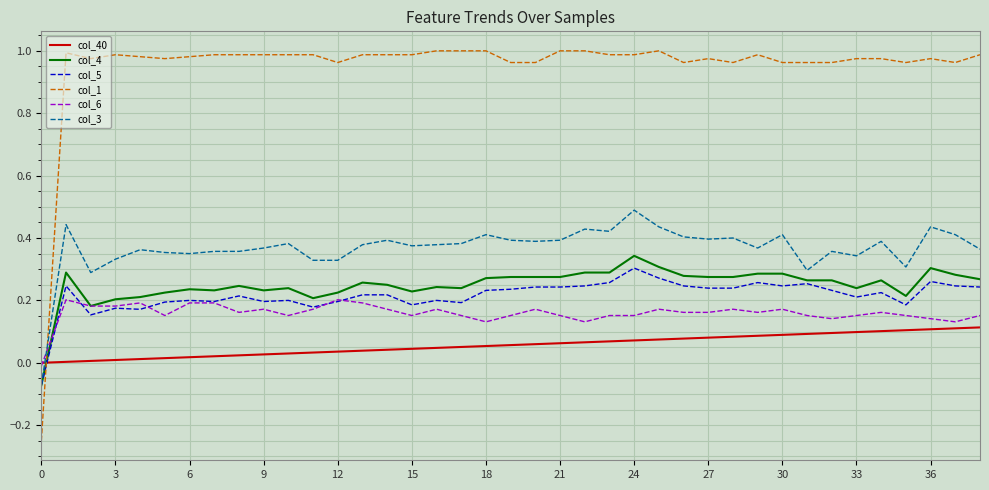

Which series has the largest range (max minus min)?

col_1